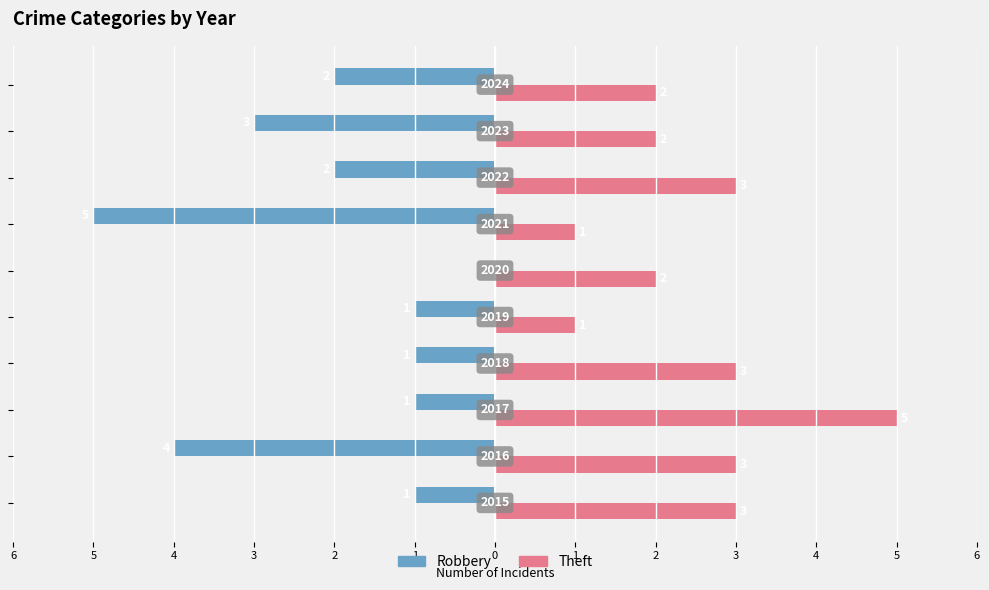

List the series in order of their overall mean, lowest first.

Robbery, Theft